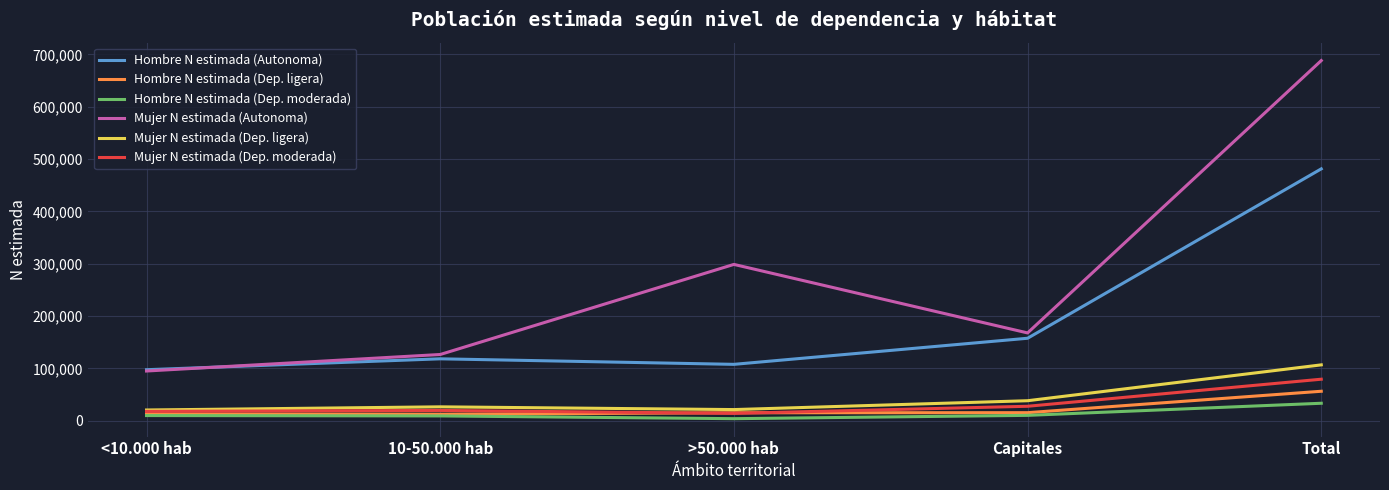

The Hombre N estimada (Autonoma) series shows 157674 at Capitales. True or false?

True